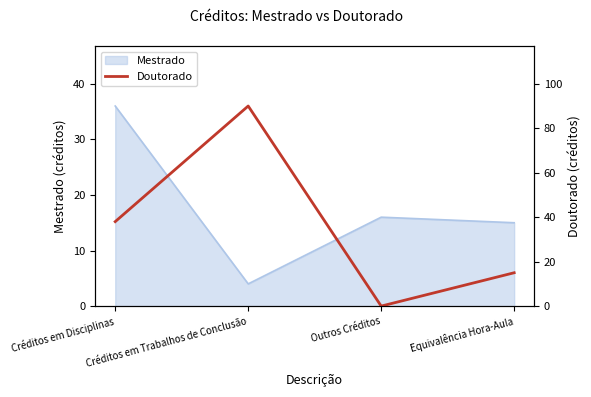

How many values in the Mestrado series are below 16?

2